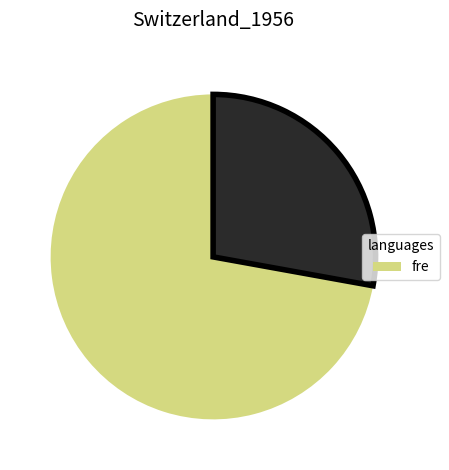

Is there a majority slice in this chart?

Yes